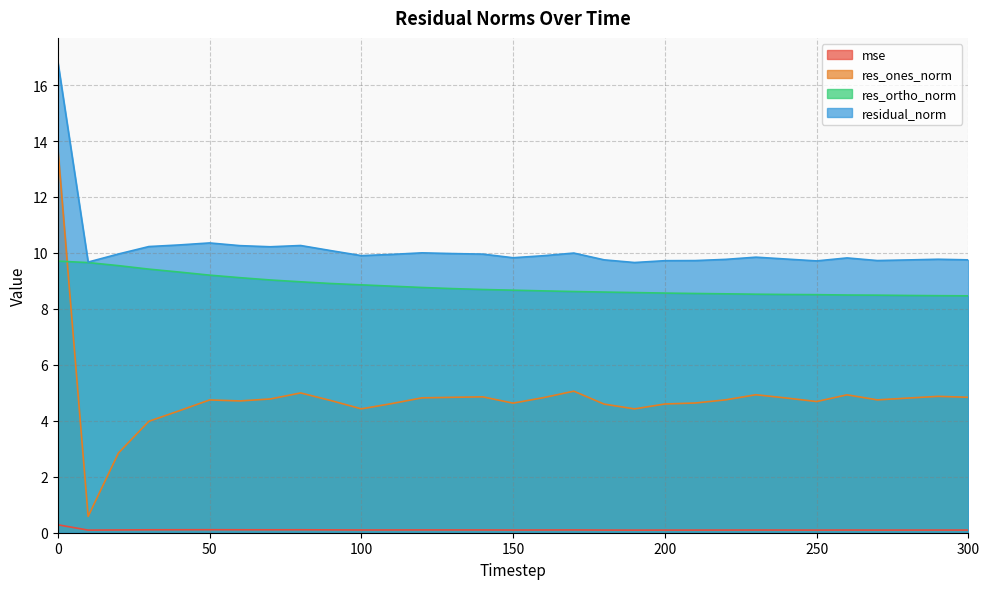

Between 50 and 90, which series saw the biggest shift?

res_ortho_norm